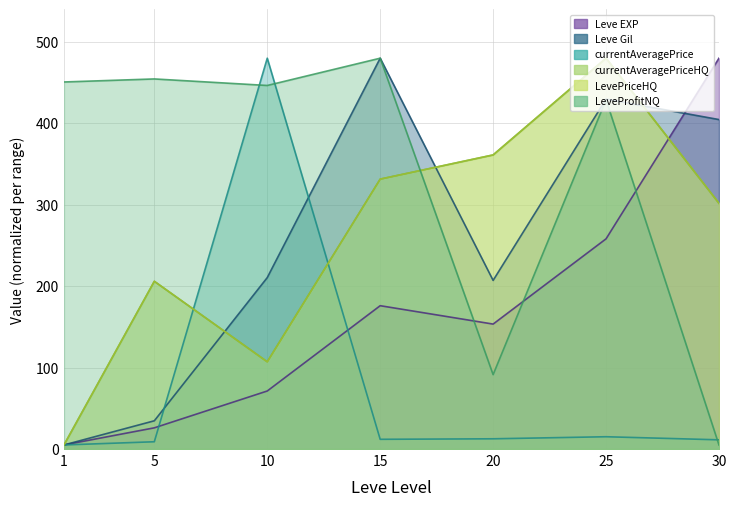

Reading left to right, what are all the values shown in this chart?

Leve EXP: 5.0	26.0	71.3	176.0	153.4	258.1	480.0
Leve Gil: 5.0	34.7	210.5	480.0	207.1	429.8	404.6
currentAveragePrice: 5.0	8.9	480.0	11.9	12.6	15.1	11.3
currentAveragePriceHQ: 5.0	206.0	107.1	331.5	361.2	480.0	301.8
LevePriceHQ: 5.0	206.0	107.1	331.5	361.2	480.0	301.8
LeveProfitNQ: 450.8	454.5	446.5	480.0	91.4	428.9	5.0